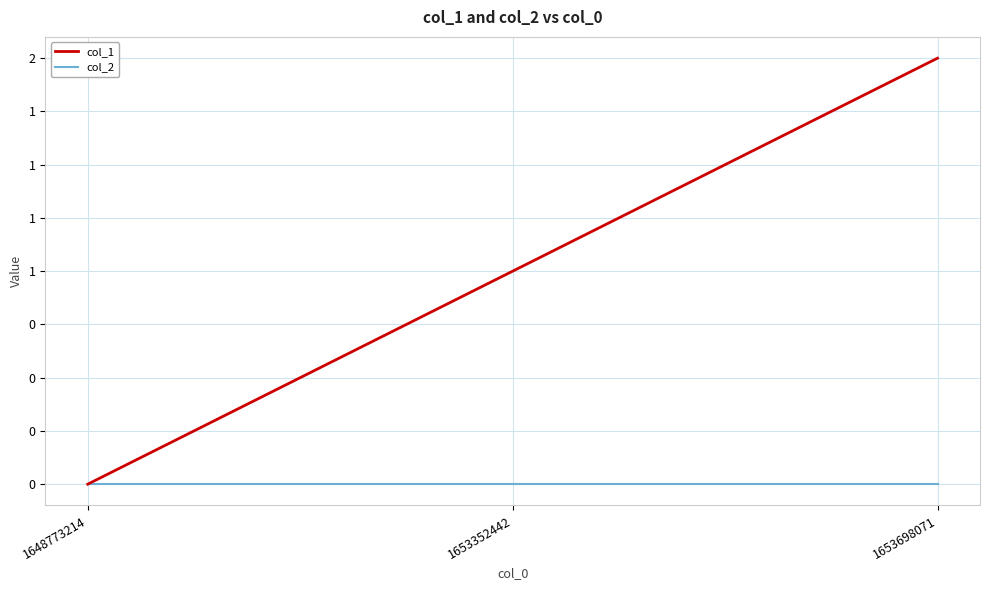

What are all the series names shown in the legend?

col_1, col_2